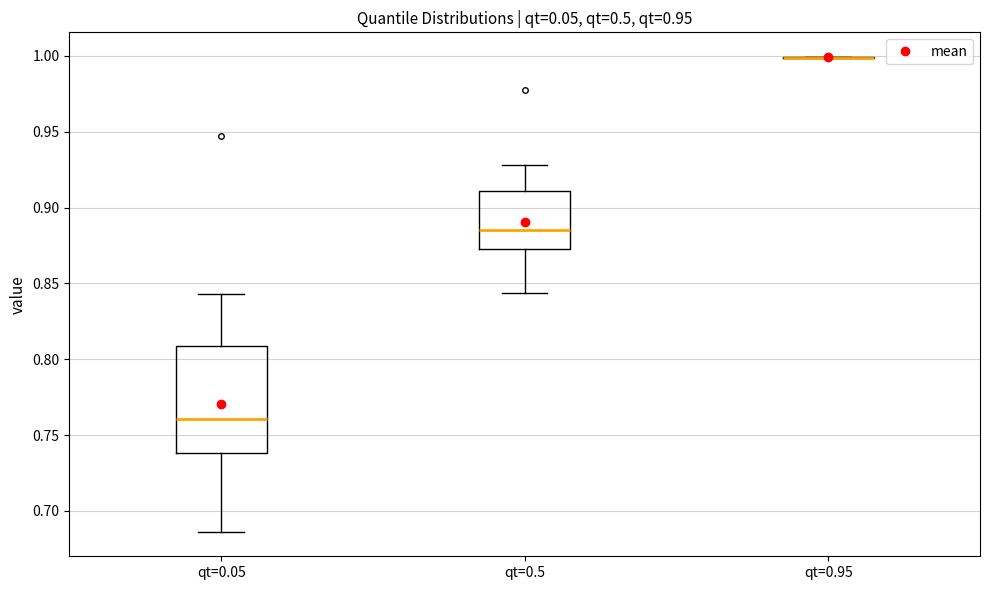

Where does the median line of the box for qt=0.5 sit on the y-axis? The values are not printed on the chart, so give them approximately, as read against the axis.

0.885